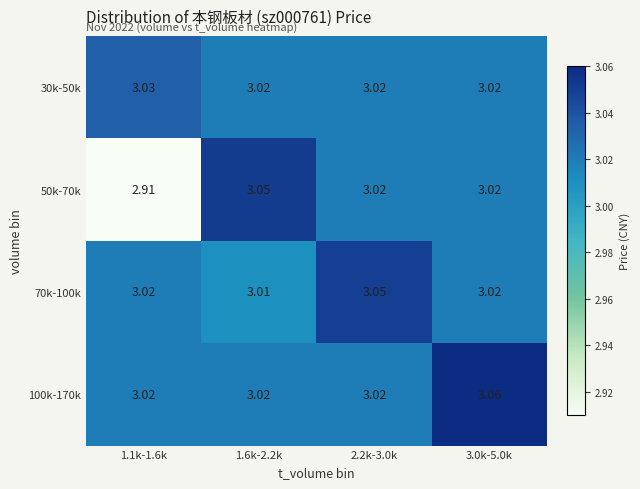

Which series has the largest total across all categories?

100k-170k